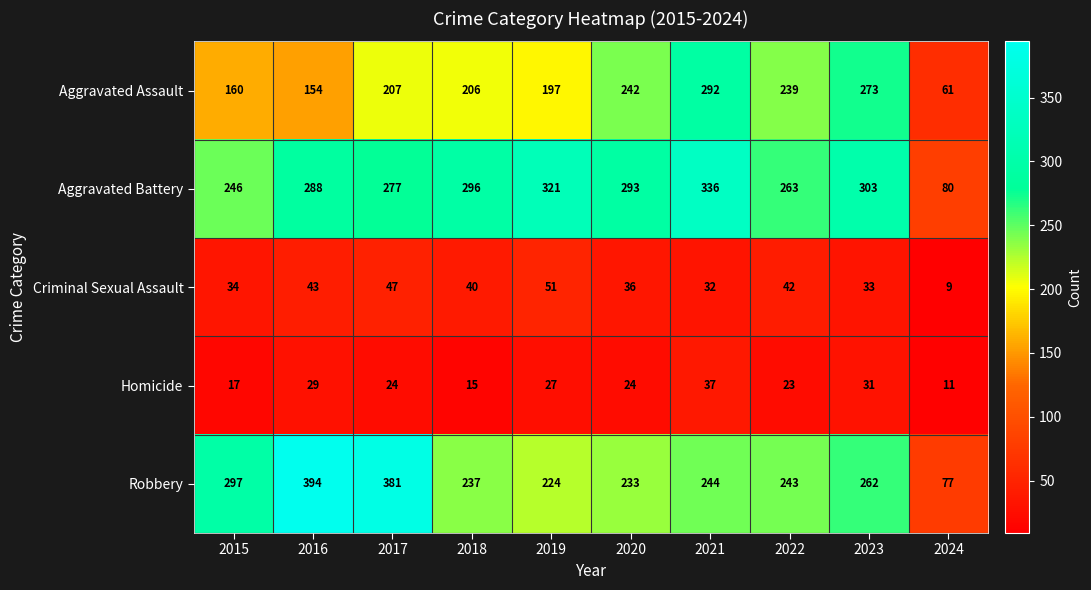

What is the total value across all series at 2015?

754